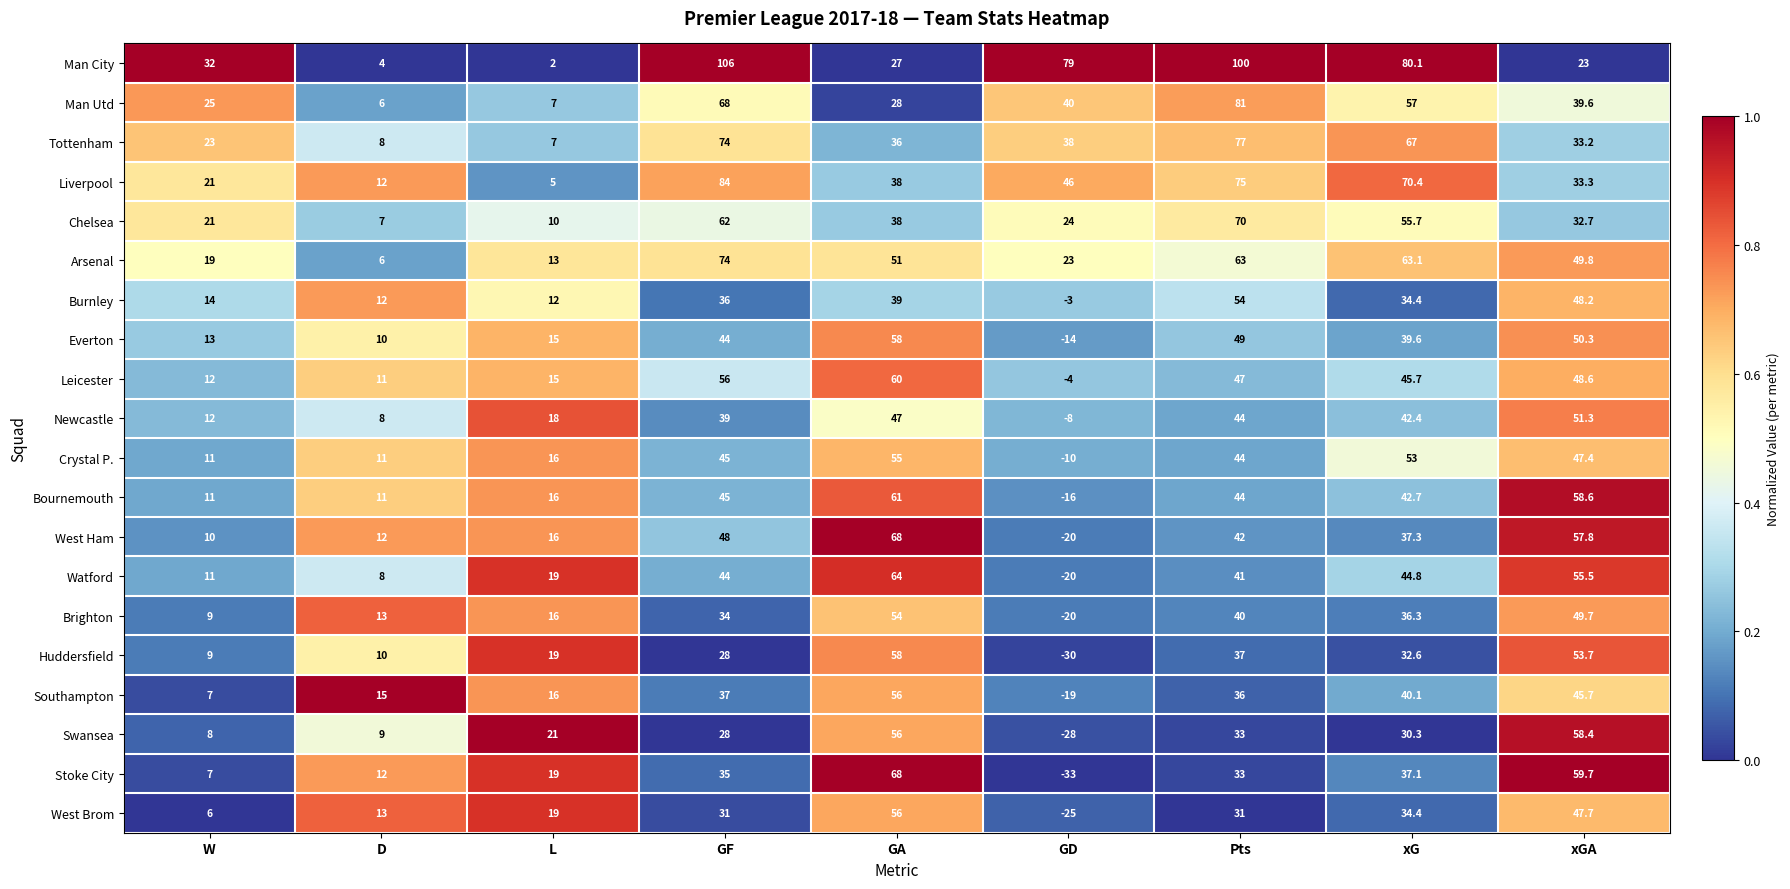

Which series has the largest total across all categories?

Man City